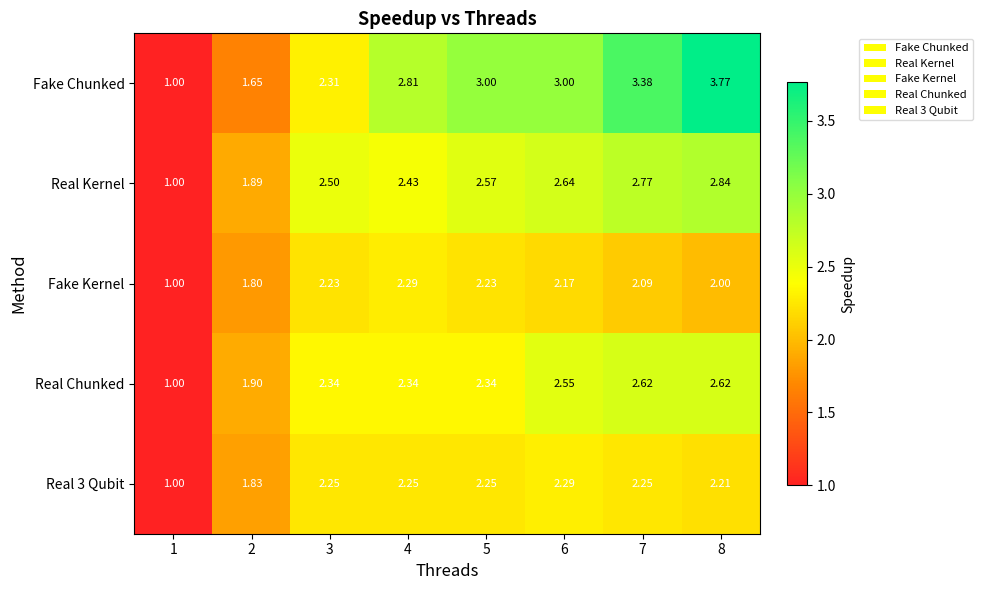

How many distinct data groups are displayed?

5